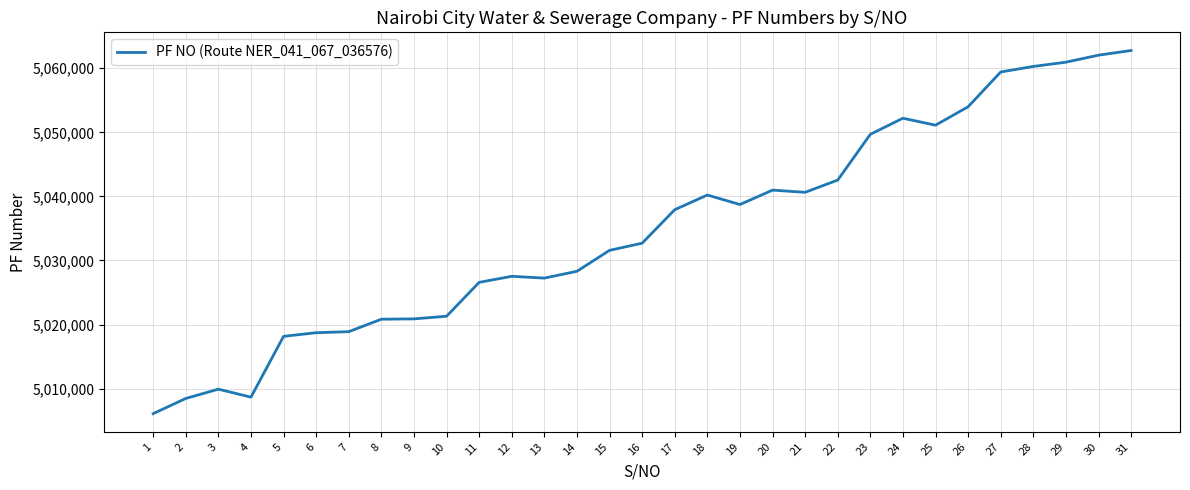

True or false: the data shows 8906973 at 21.

False